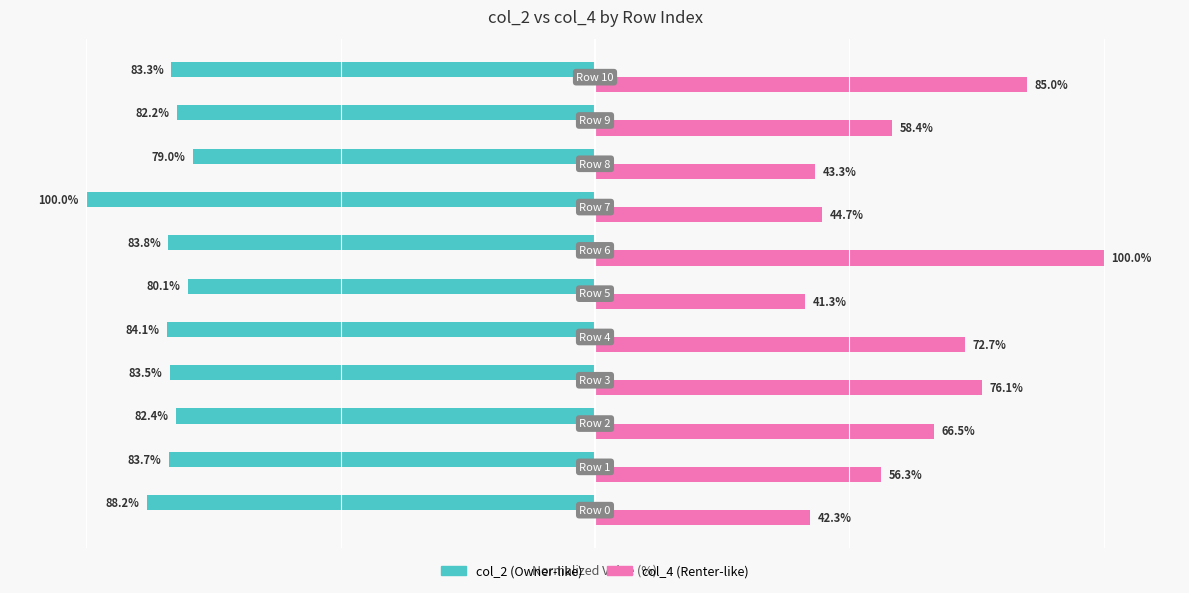

What is the value of the col_2 bar at the 1st from the left?

-88.2